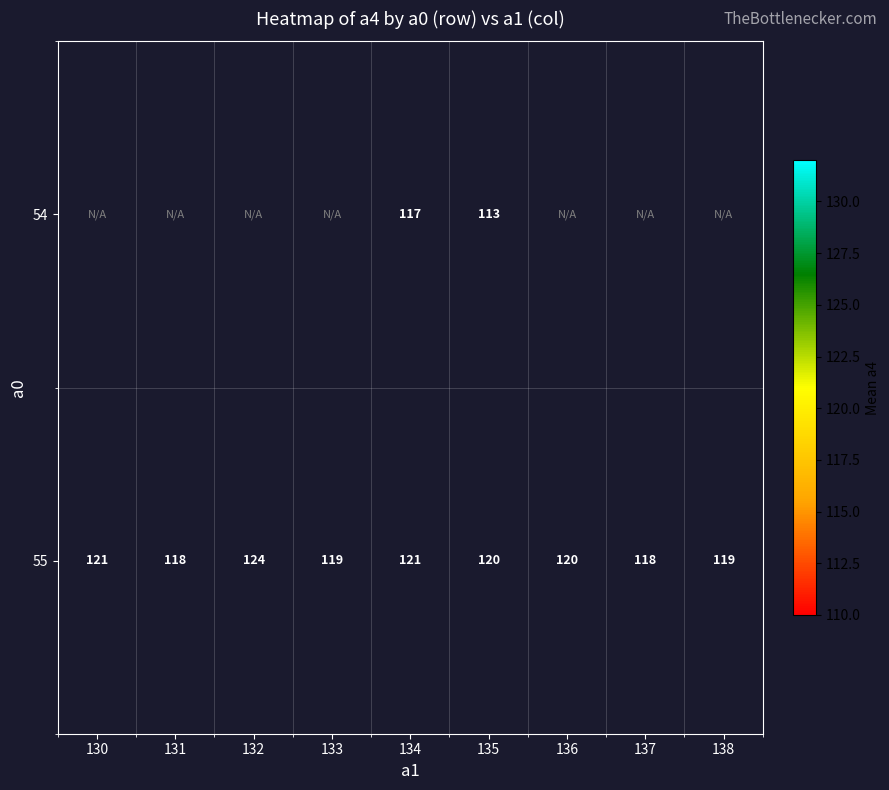

Count the number of categories in the chart.

9